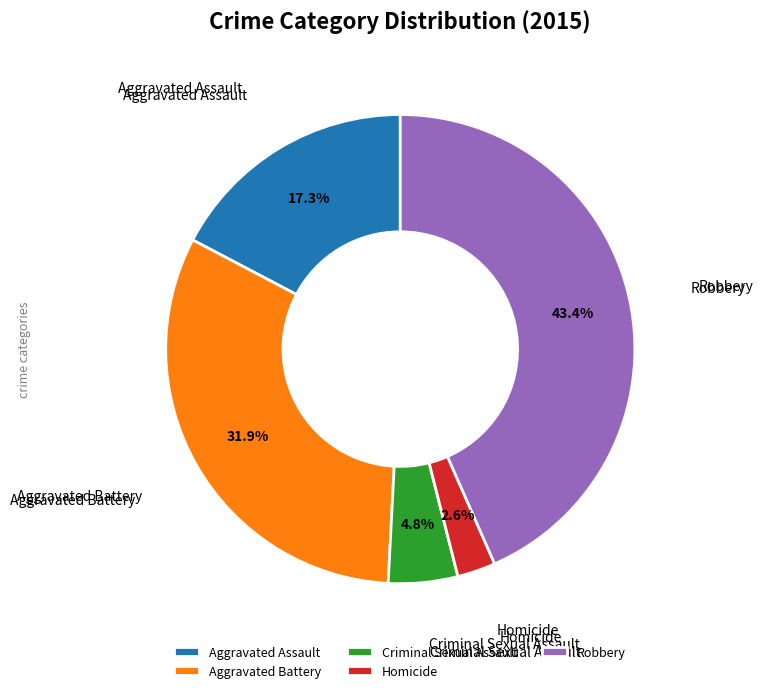

How many segments does this pie chart have?

5